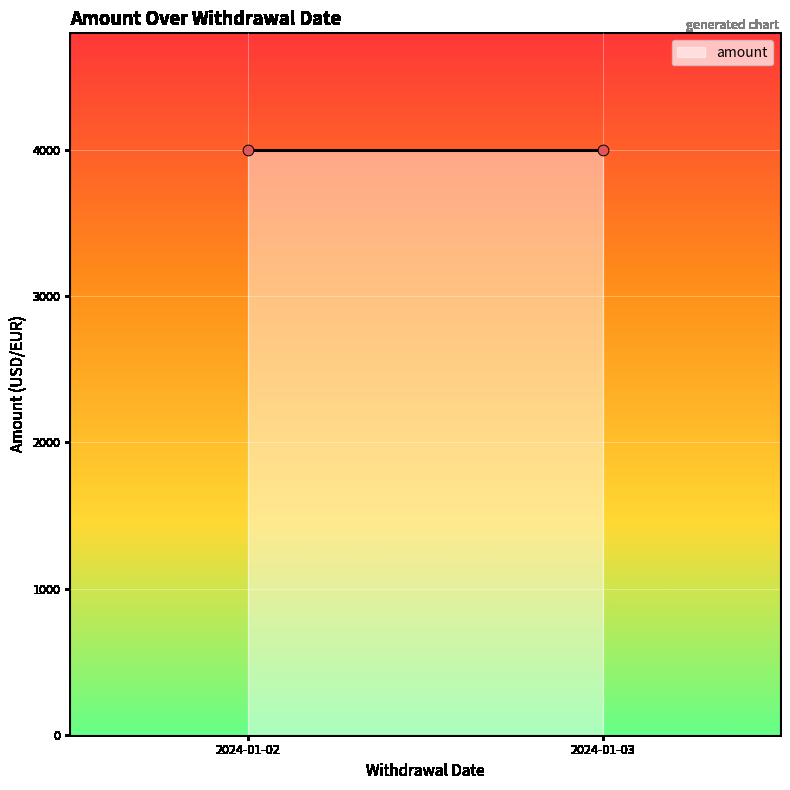

Between 2024-01-03 and 2024-01-03, which is larger?

2024-01-03